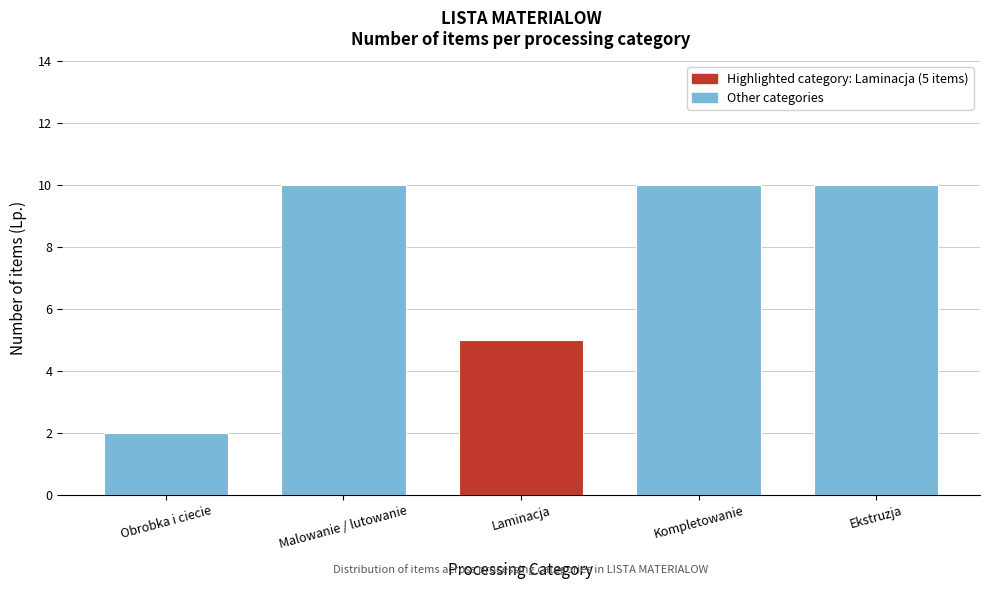

Reading left to right, what are all the values shown in this chart?

Obrobka i ciecie=2	Malowanie / lutowanie=10	Laminacja=5	Kompletowanie=10	Ekstruzja=10